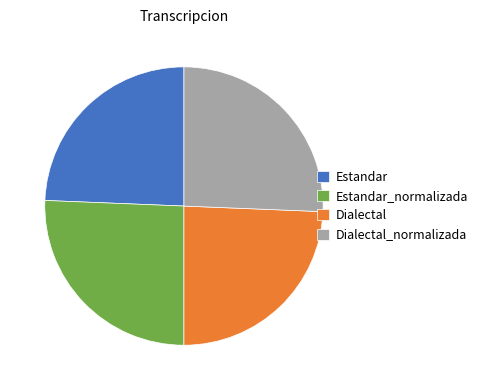

Combined, do Estandar_normalizada and Dialectal_normalizada account for over 50%?

Yes